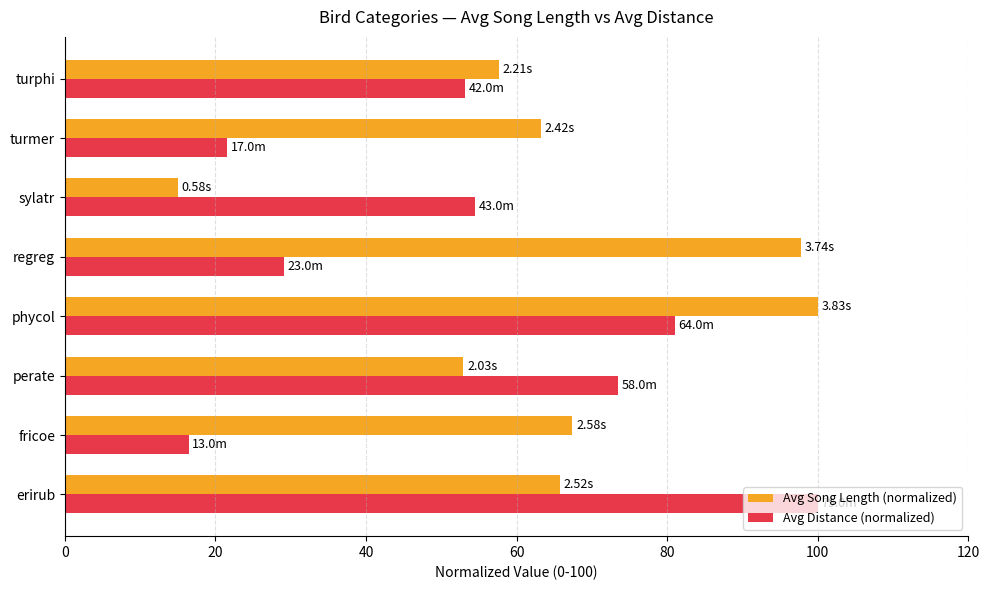

What is the difference between the highest and lowest values at erirub?

34.3